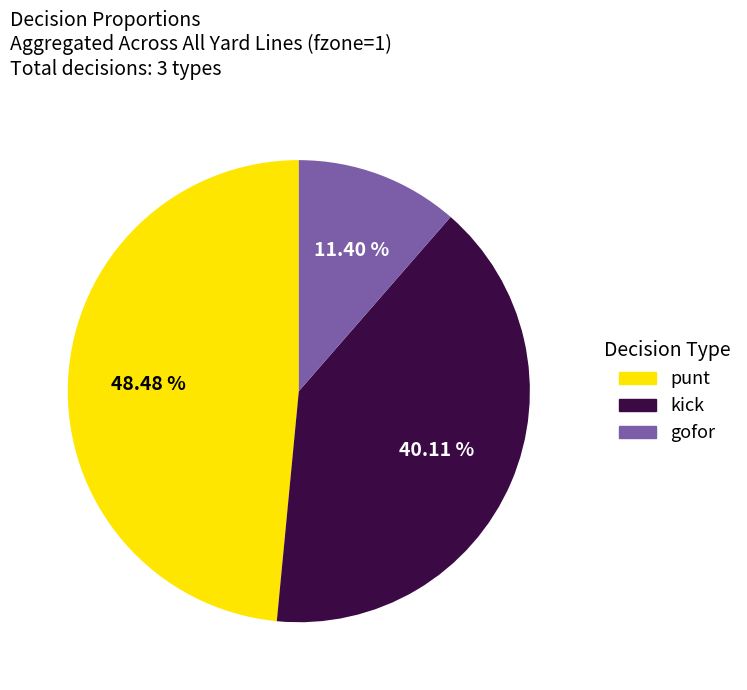

To the nearest percent, what is the average slice percentage?

33%